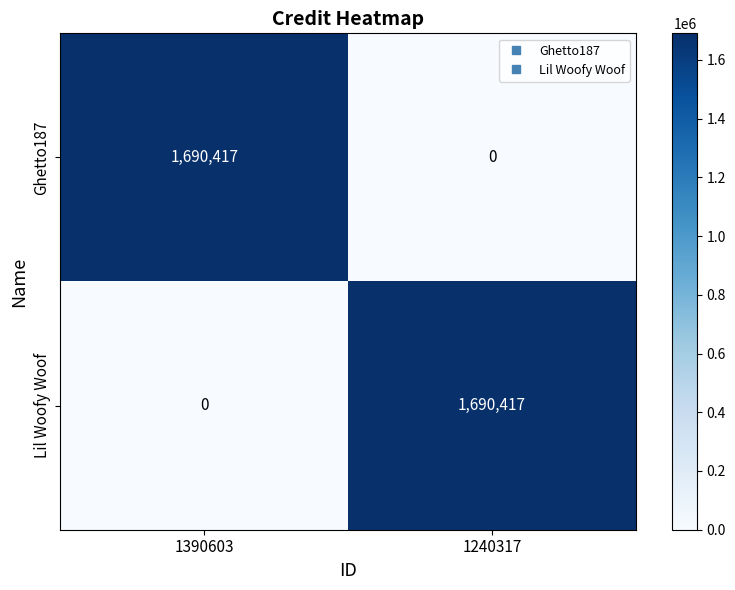

At which label is Ghetto187 closest to 845208?

1240317